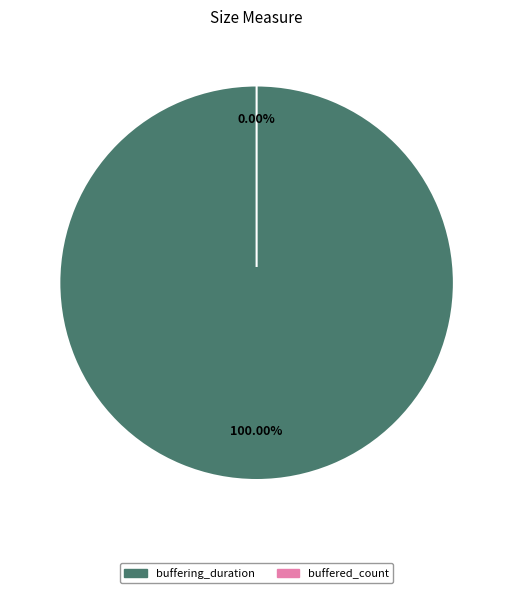

Rank the categories by value from highest to lowest.

buffering_duration, buffered_count